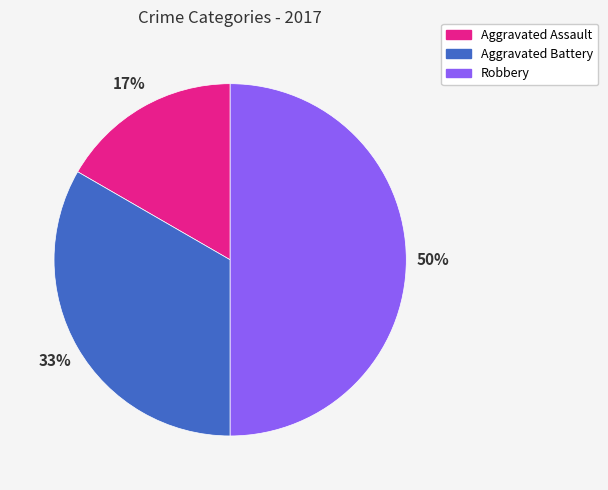

The Aggravated Assault slice represents 29% of the pie. True or false?

False